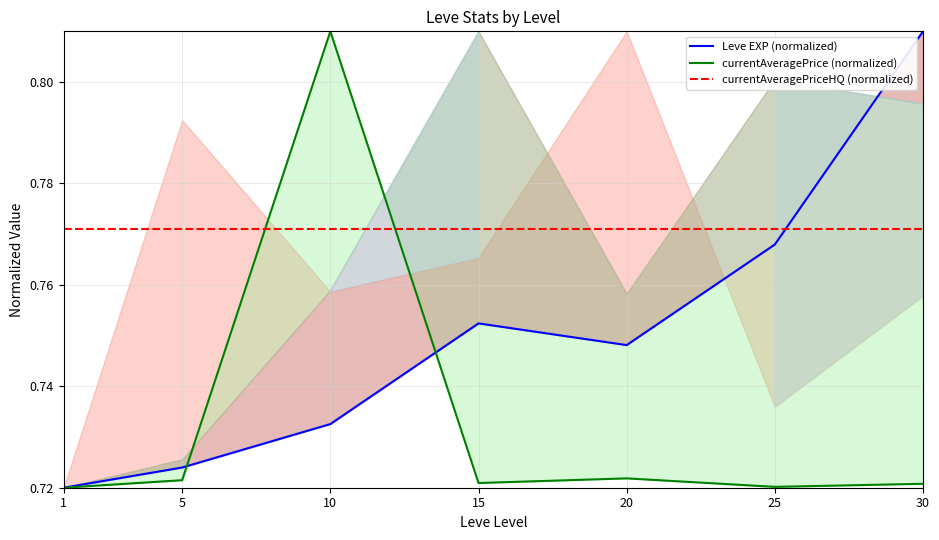

At which label does currentAveragePrice reach its peak?

10